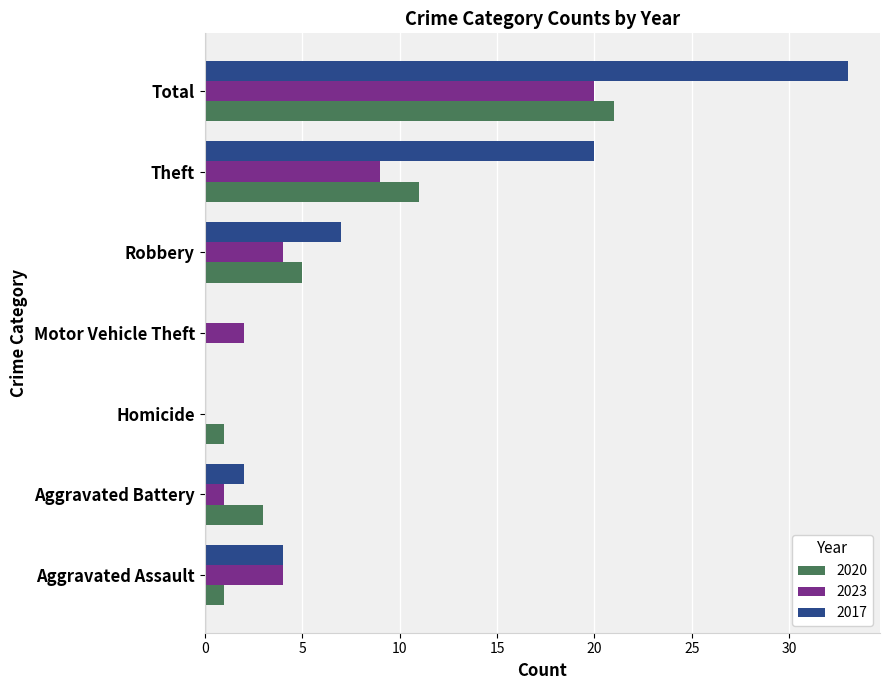

Is it true that 2020 equals 12 at Motor Vehicle Theft?

False